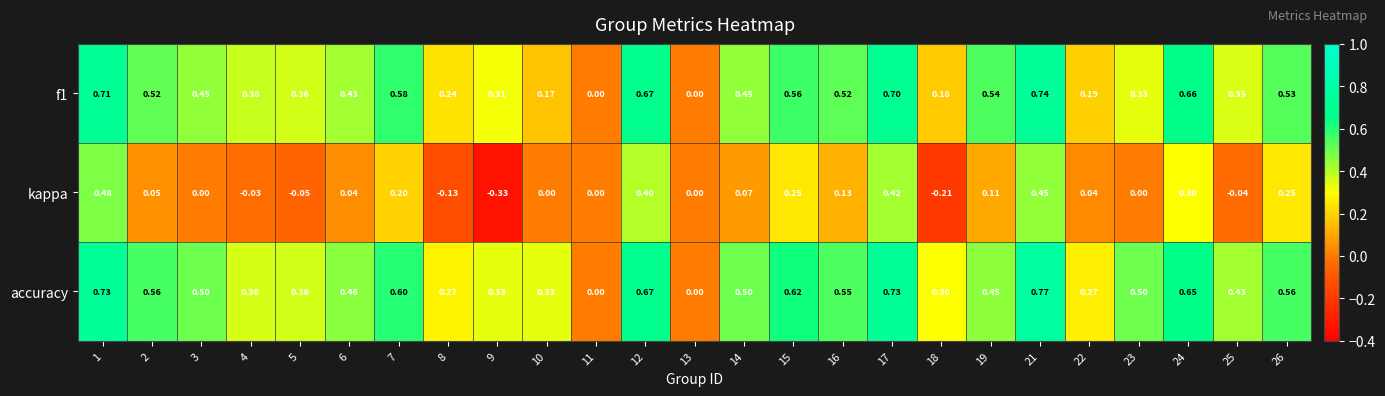

Which series has the largest range (max minus min)?

kappa